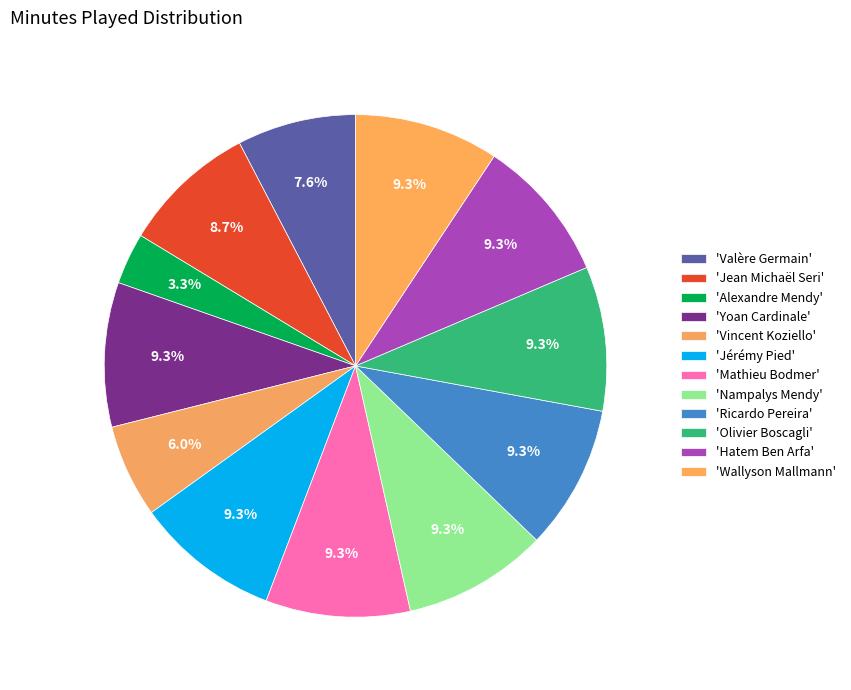

Rank the categories by value from highest to lowest.

Yoan Cardinale, Jérémy Pied, Mathieu Bodmer, Nampalys Mendy, Ricardo Pereira, Olivier Boscagli, Hatem Ben Arfa, Wallyson Mallmann, Jean Michaël Seri, Valère Germain, Vincent Koziello, Alexandre Mendy